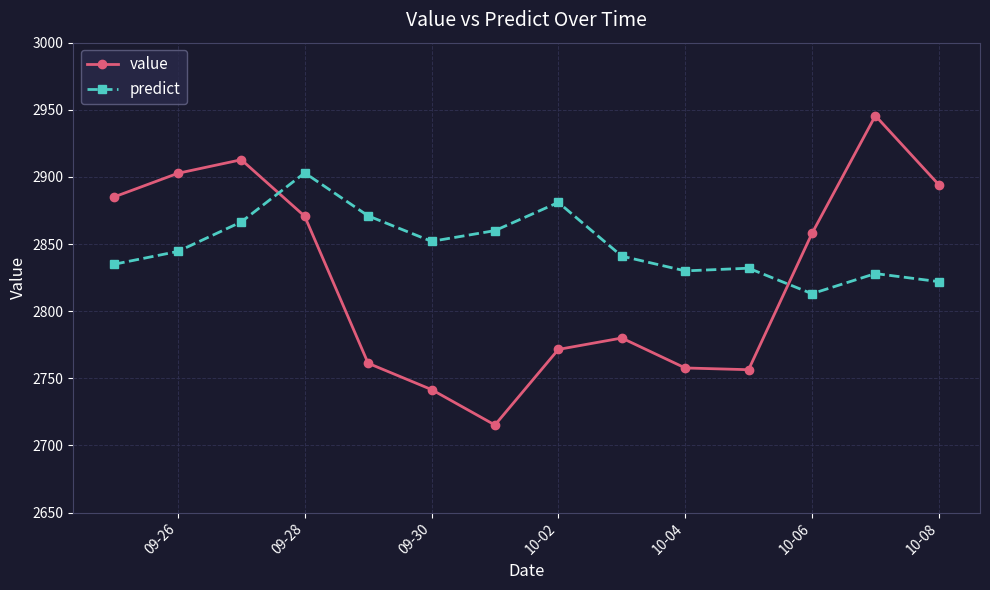

What is the value of the predict point at the 4th from the left?

2903.0